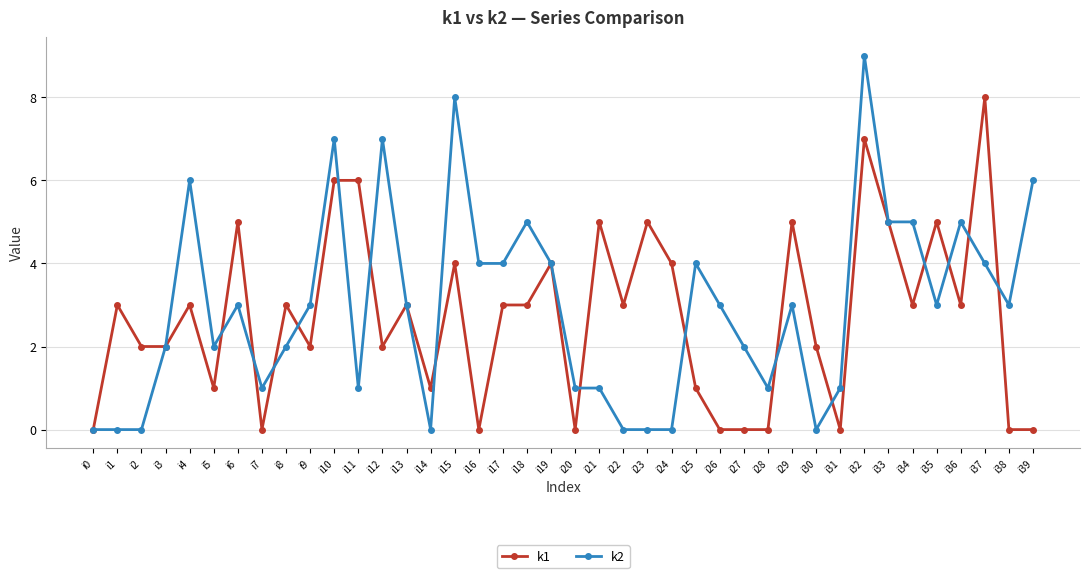

How many series are shown in this chart?

2